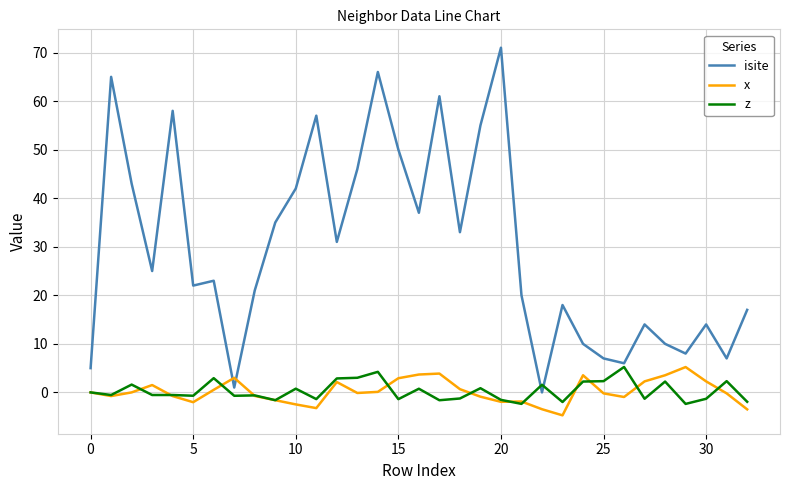

Does the chart display data point markers on the line(s)?

No